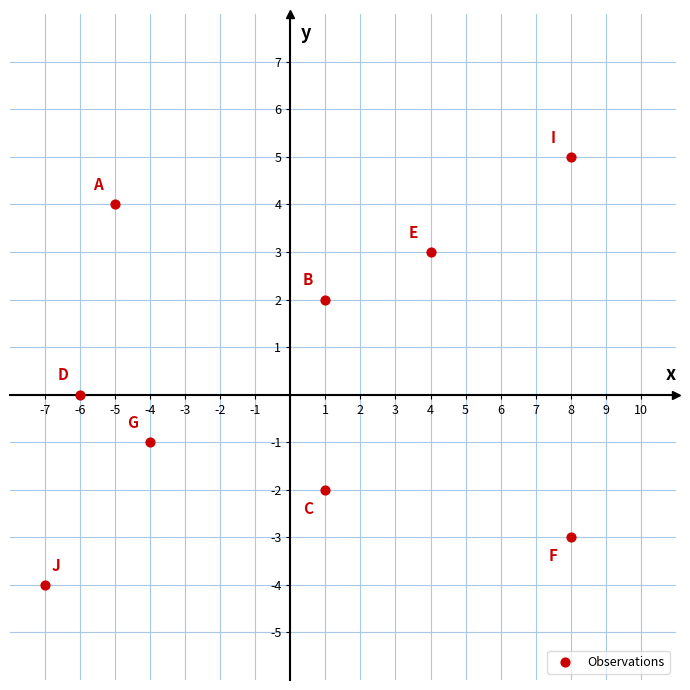

What is the range of Y values (max minus min)?

9